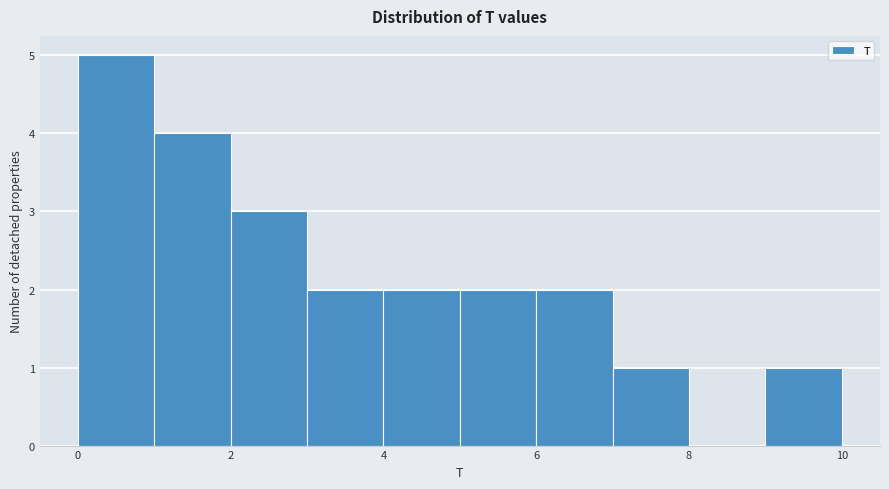

What is the height of the bar covering 2 to 3 on the x-axis? The values are not printed on the chart, so give them approximately, as read against the axis.

3